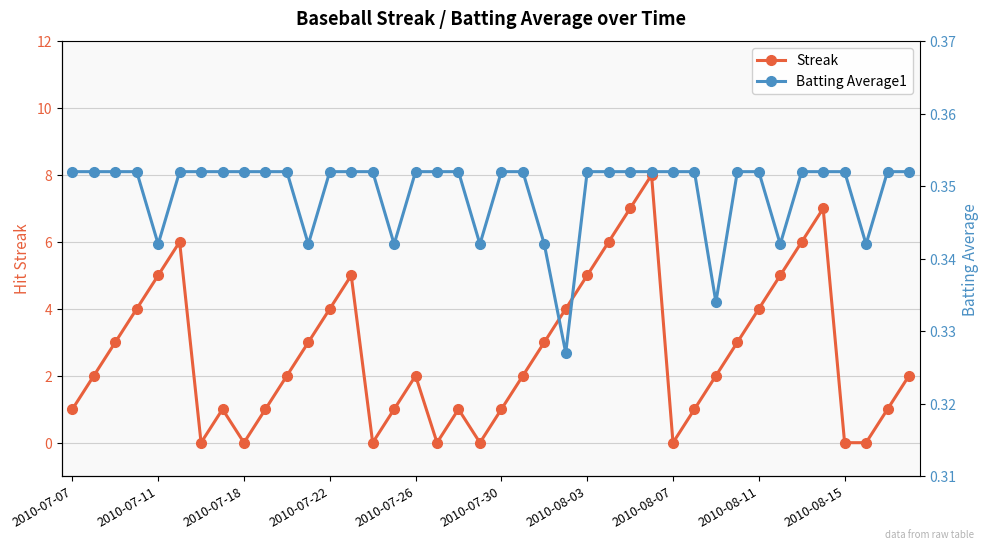

Reading left to right, transcribe all the data shown in this chart.

Streak: 1.0	2.0	3.0	4.0	5.0	6.0	0.0	1.0	0.0	1.0	2.0	3.0	4.0	5.0	0.0	1.0	2.0	0.0	1.0	0.0	1.0	2.0	3.0	4.0	5.0	6.0	7.0	8.0	0.0	1.0	2.0	3.0	4.0	5.0	6.0	7.0	0.0	0.0	1.0	2.0
Batting Average1: 0.4	0.4	0.4	0.4	0.3	0.4	0.4	0.4	0.4	0.4	0.4	0.3	0.4	0.4	0.4	0.3	0.4	0.4	0.4	0.3	0.4	0.4	0.3	0.3	0.4	0.4	0.4	0.4	0.4	0.4	0.3	0.4	0.4	0.3	0.4	0.4	0.4	0.3	0.4	0.4